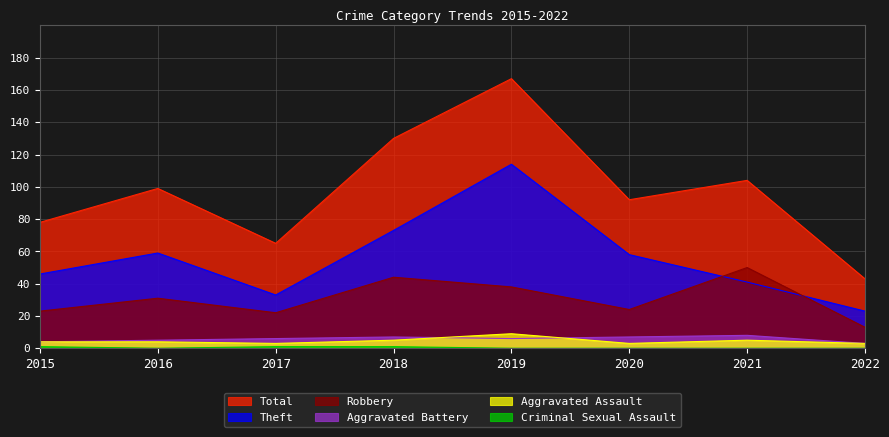

What is the difference between the highest and lowest values at 2018?

129